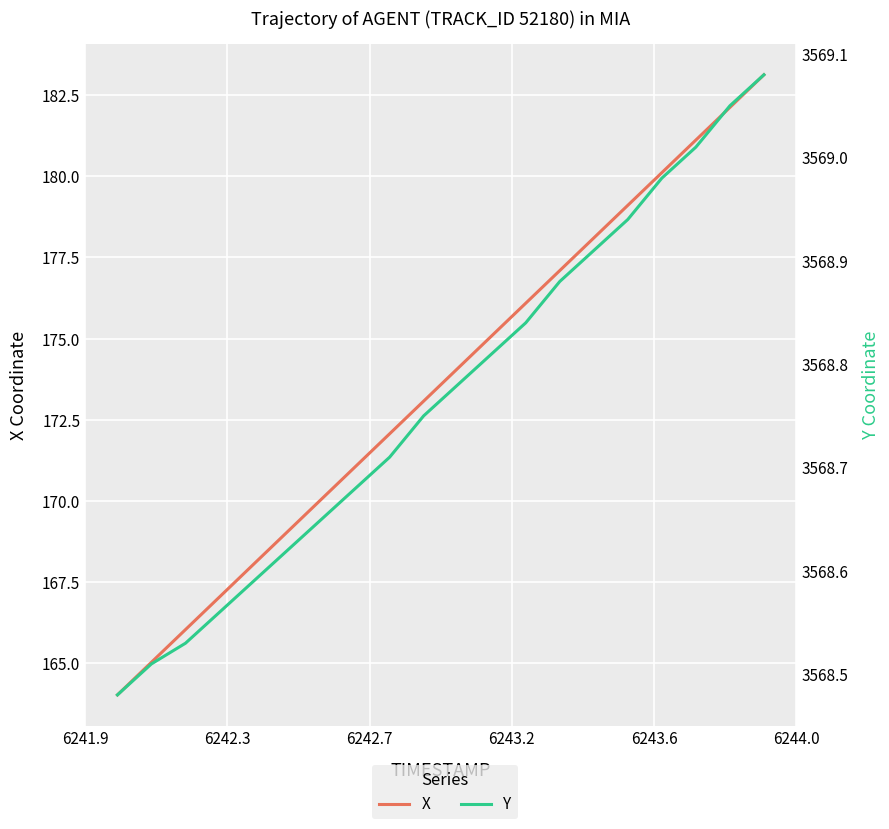

Which label corresponds to the smallest value in the chart?

6241.9